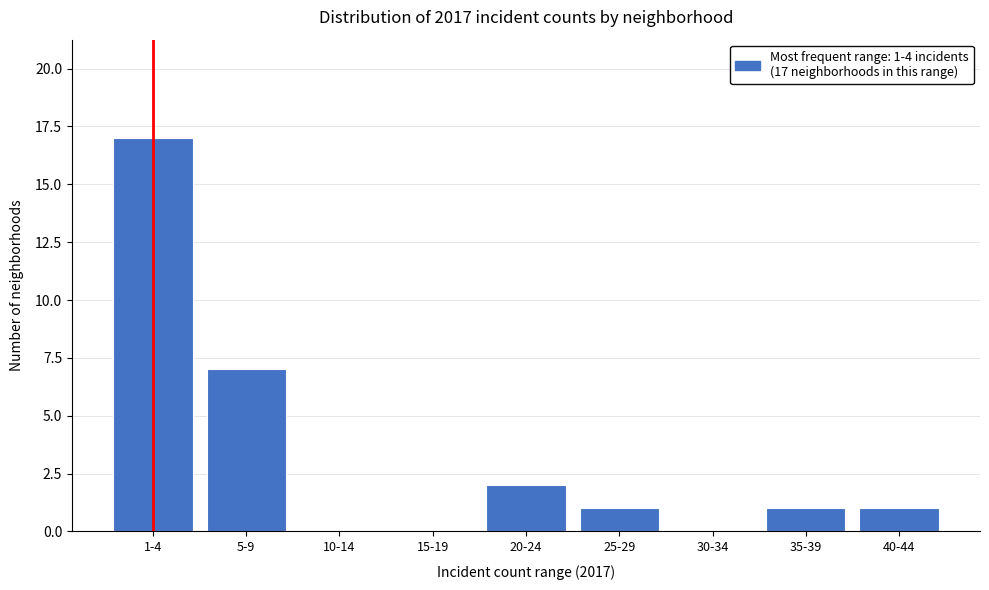

Reading left to right, transcribe all the data shown in this chart.

1-4=17	5-9=7	10-14=0	15-19=0	20-24=2	25-29=1	30-34=0	35-39=1	40-44=1